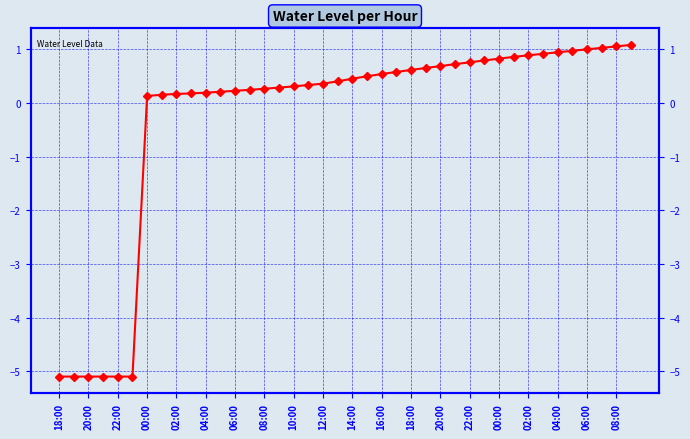

The value at 10:00 is 0.2. True or false?

False